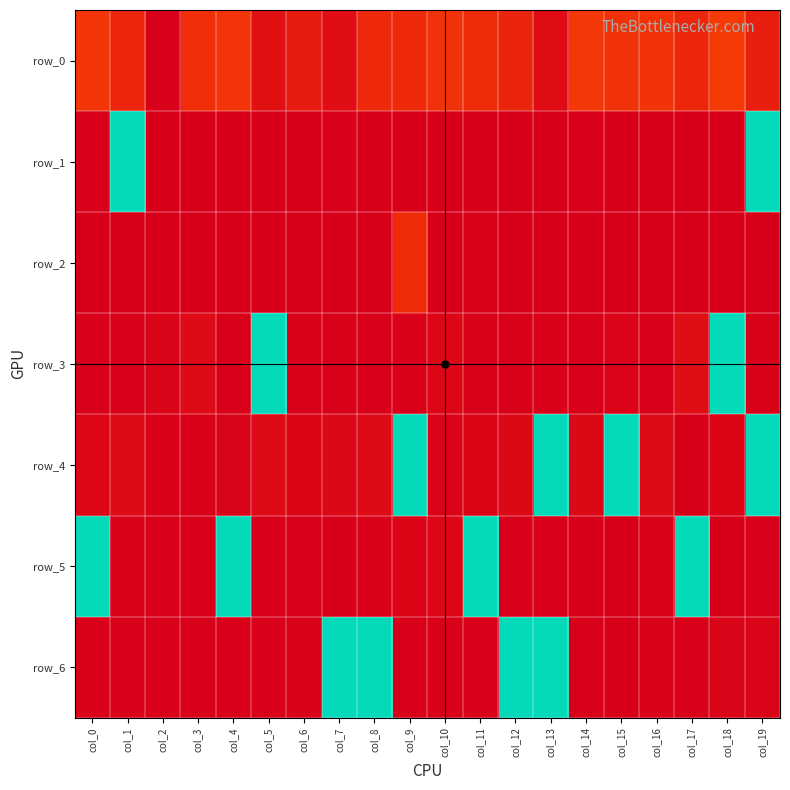

Is the value of row_1 at col_17 greater than the value of row_2 at col_2?

No